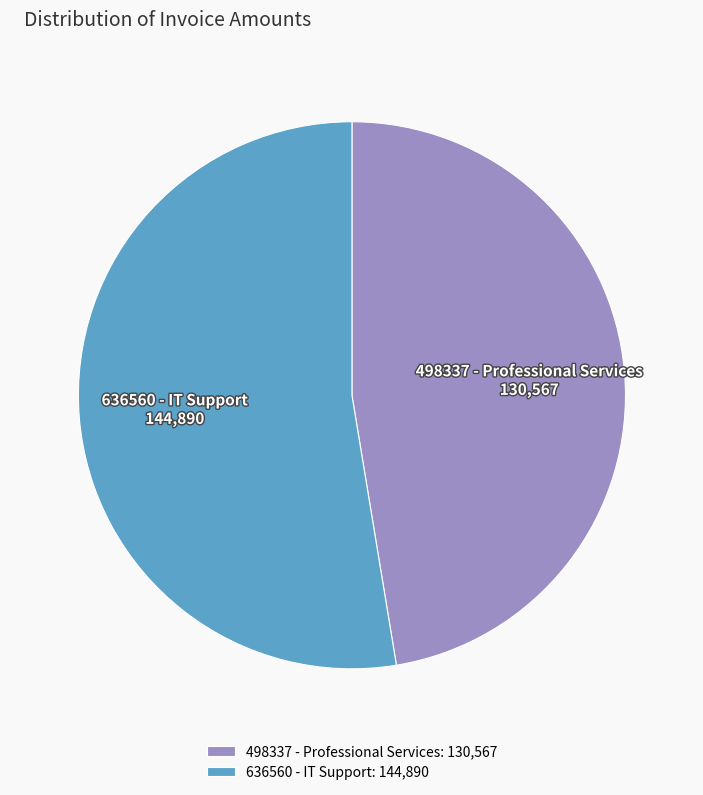

Does any single category account for the majority?

Yes